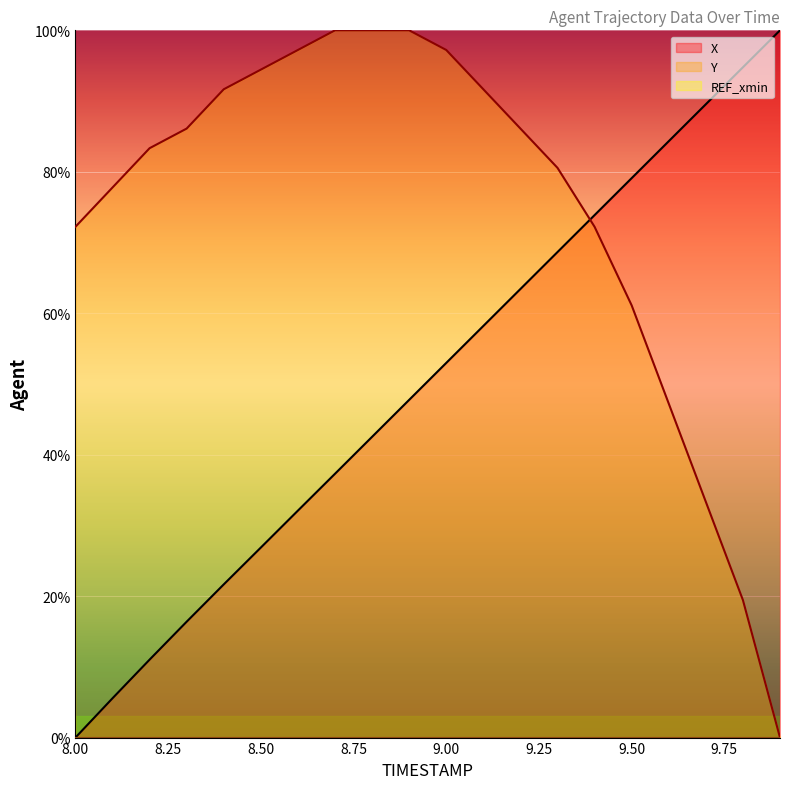

What is the difference between the highest and lowest values at 8.2?

72.3